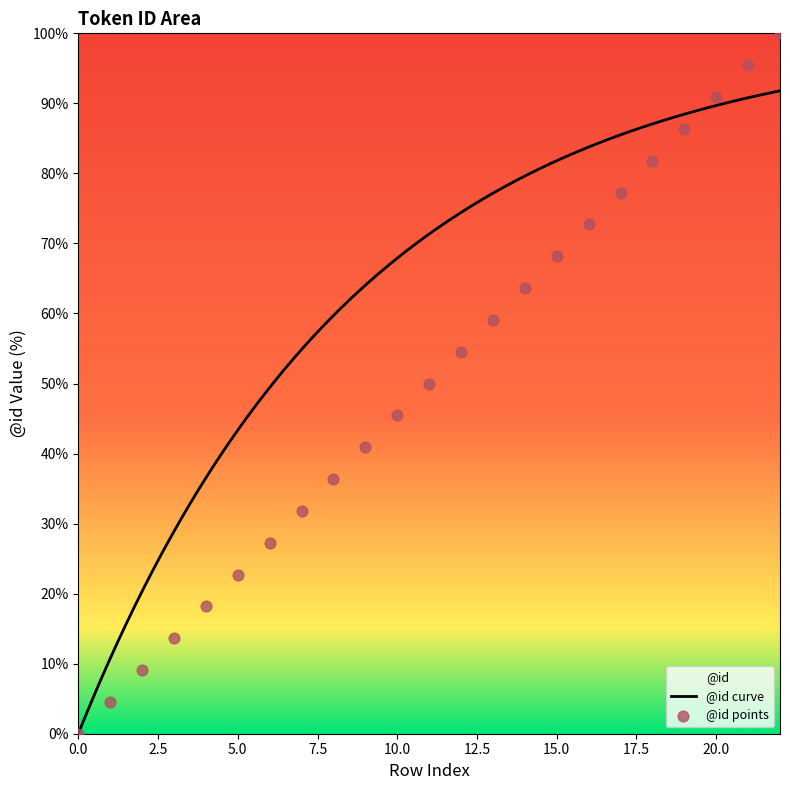

Which has a higher value, 21 or 18?

21